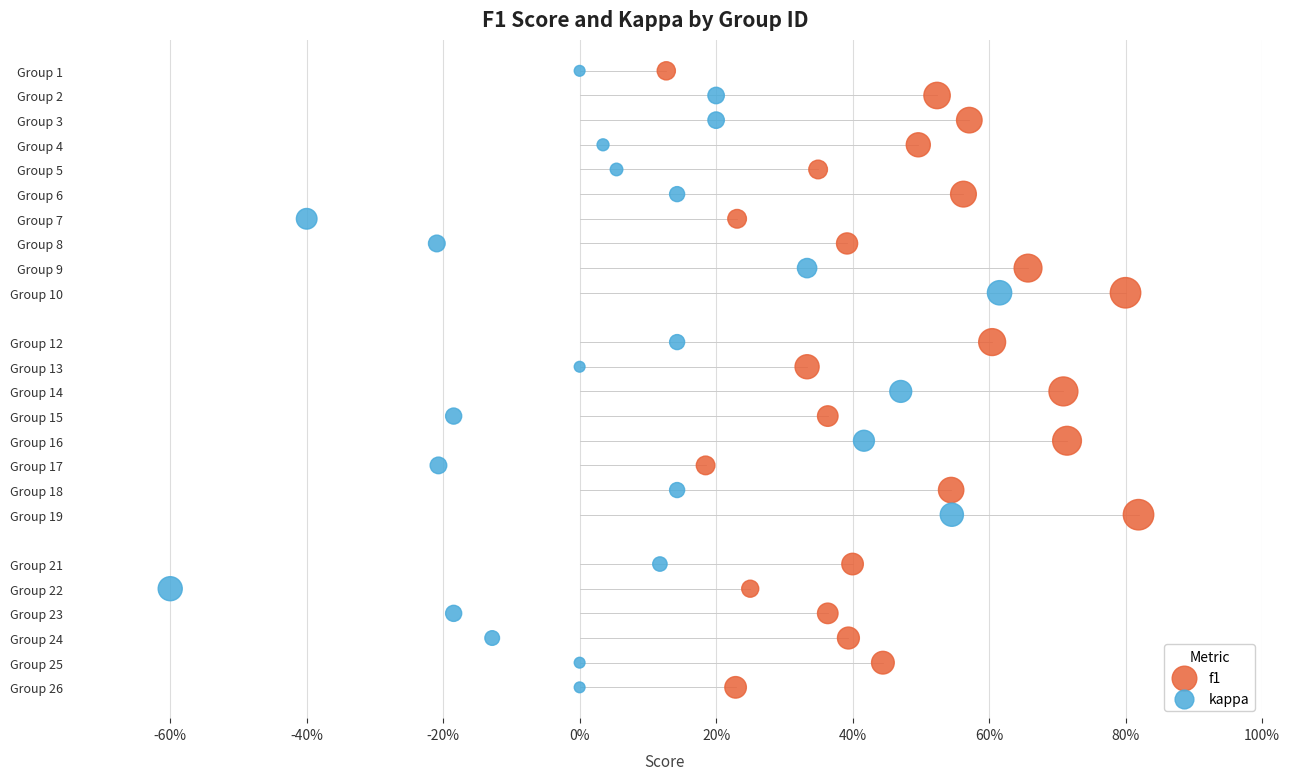

What are all the series names shown in the legend?

f1, kappa